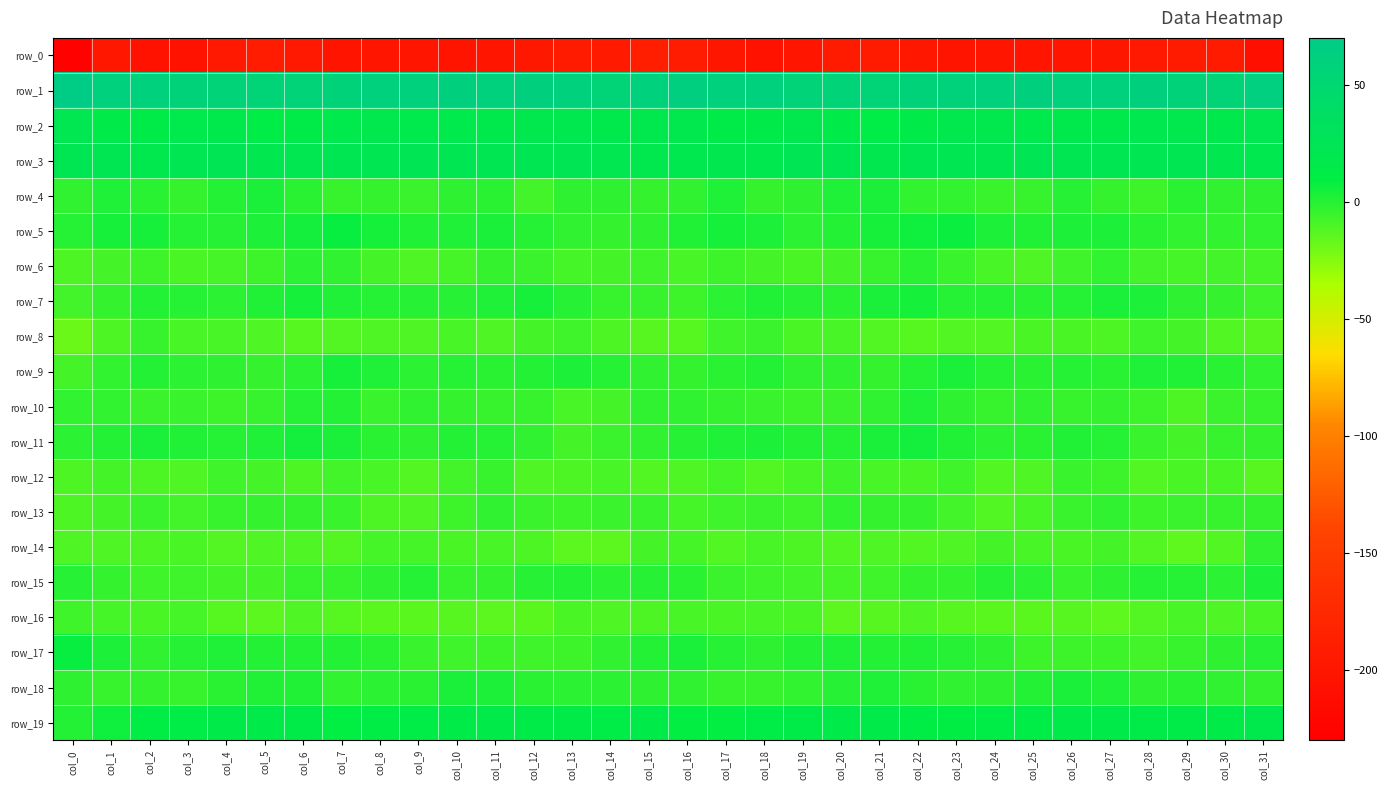

At which label is row_11 closest to -1?

col_8